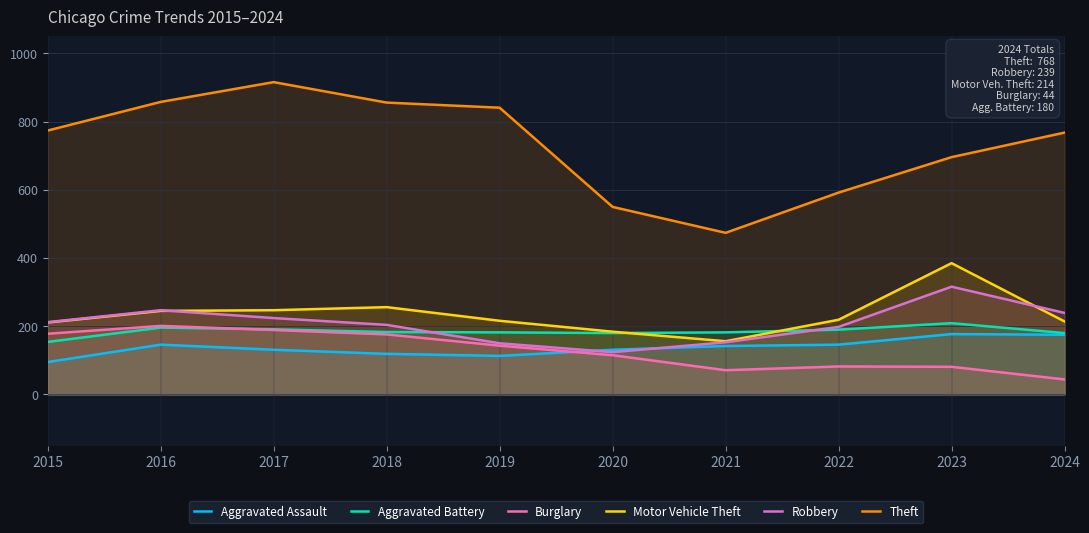

What is the minimum value for Theft?

474